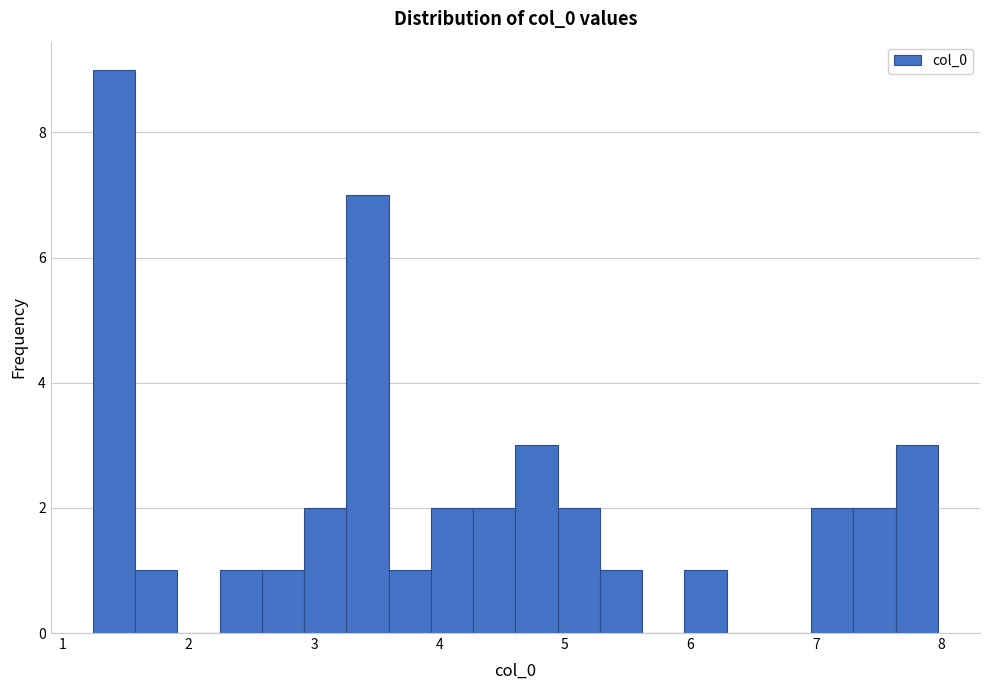

Around what value on the x-axis is the tallest bar? Give the approximate position of its centre, as read against the axis.

1.4